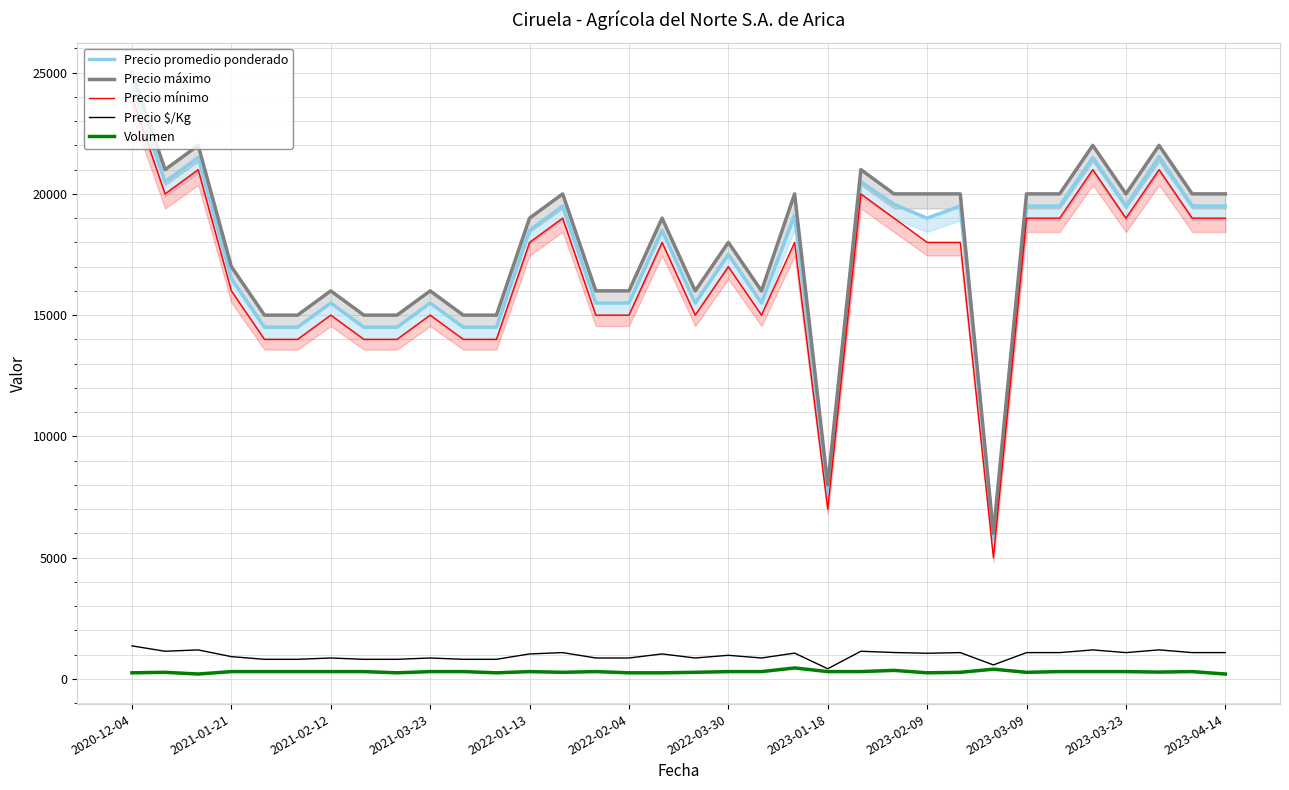

What is the maximum value for Precio $/Kg?

1361